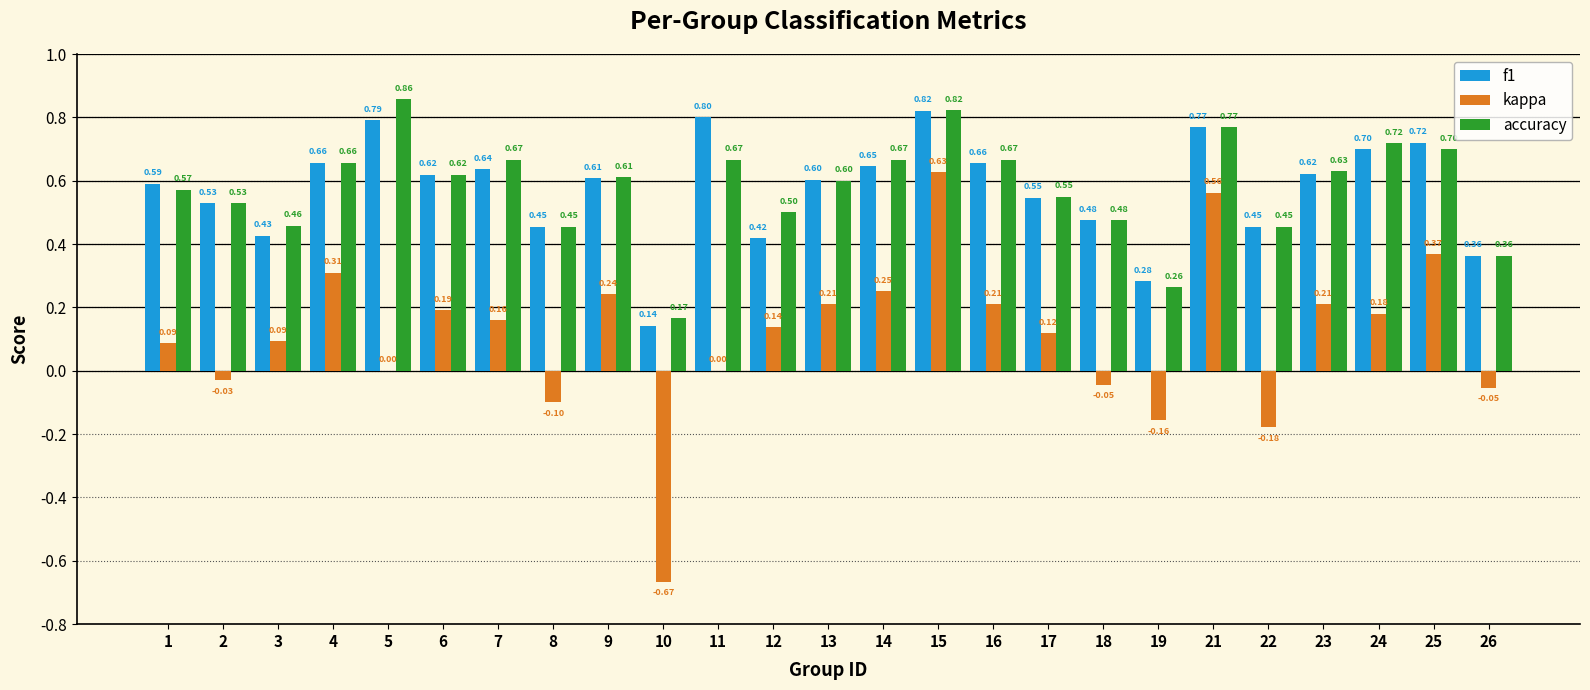

The accuracy series shows 0.8 at 21. True or false?

True